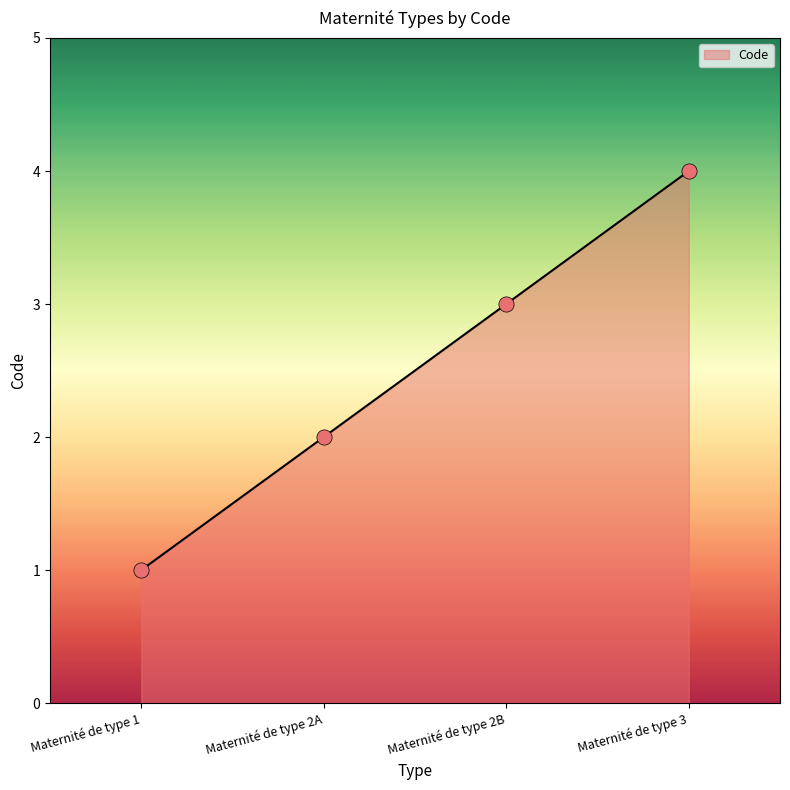

Between Maternité de type 2B and Maternité de type 1, which is larger?

Maternité de type 2B